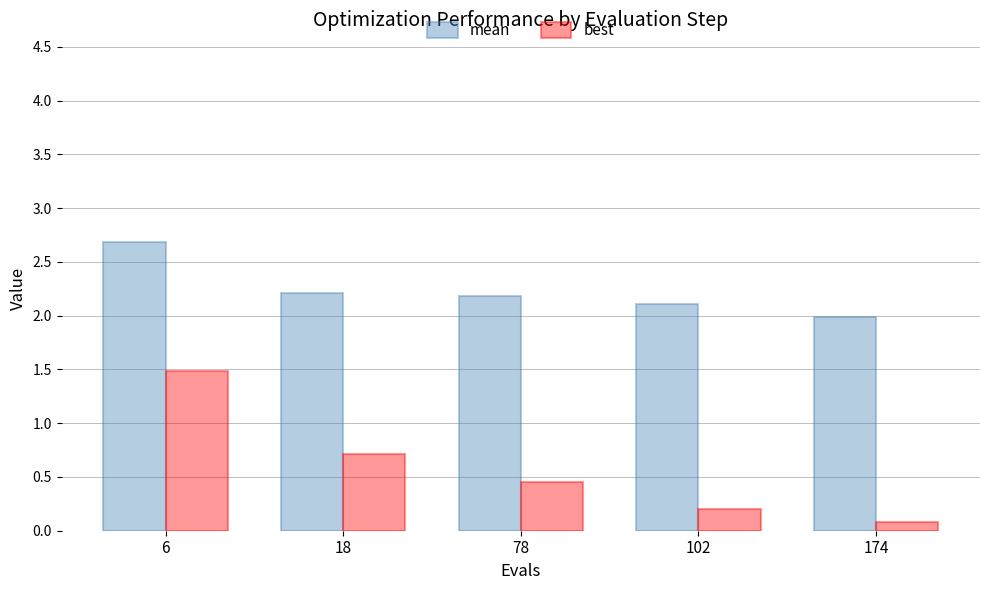

What is the difference between the mean values at 18 and 174?

0.2